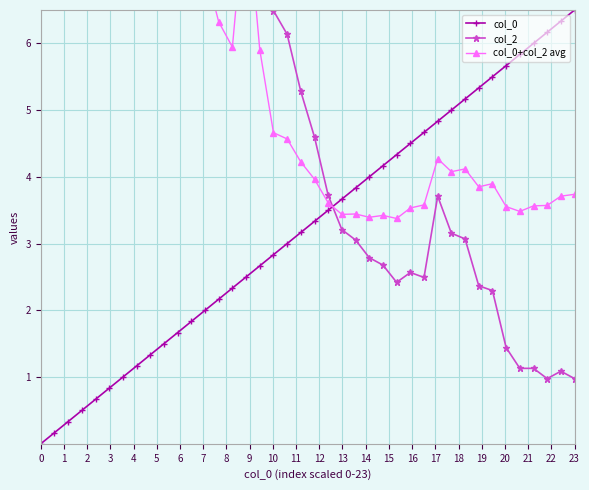

What is the minimum value for col_2?

1.0